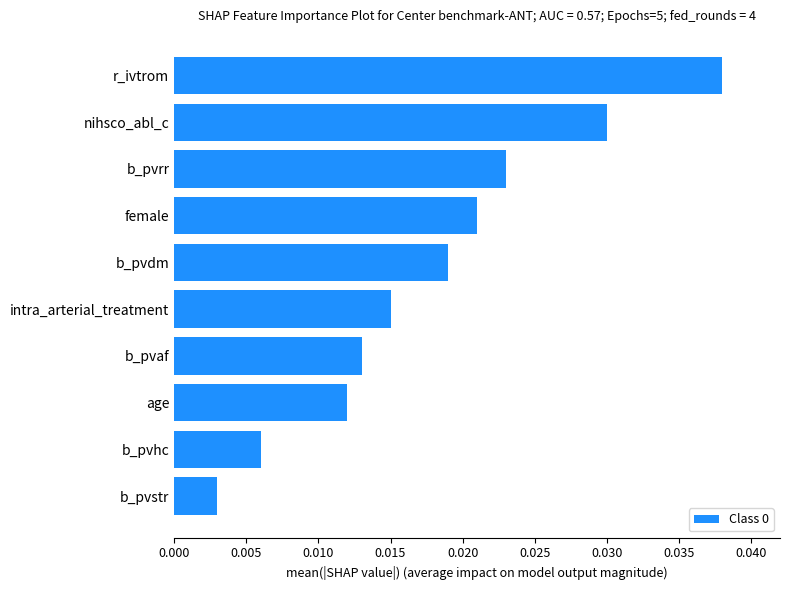

Which category has the highest value across all series?

r_ivtrom